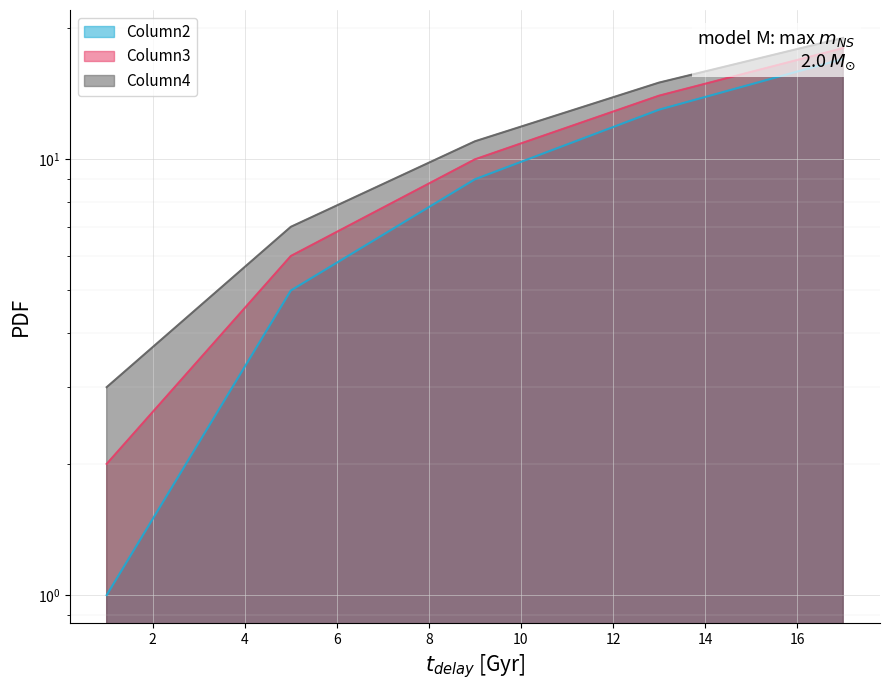

What is the value of the Column3 point at the 1st from the left?

2